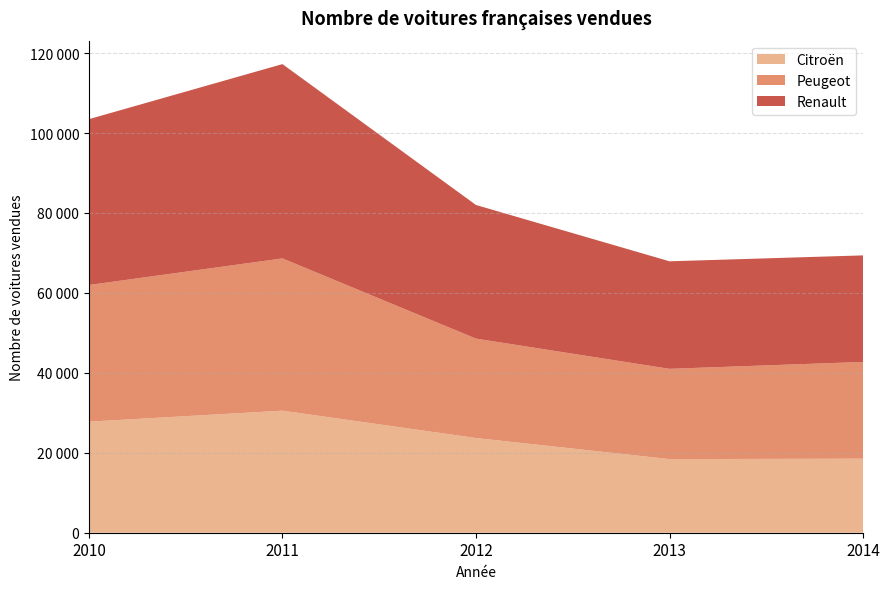

Reading left to right, extract all data points from this chart.

Citroën: 2010=27788	2011=30534	2012=23698	2013=18422	2014=18528
Peugeot: 2010=34184	2011=38094	2012=24863	2013=22581	2014=24200
Renault: 2010=41490	2011=48610	2012=33430	2013=26900	2014=26654